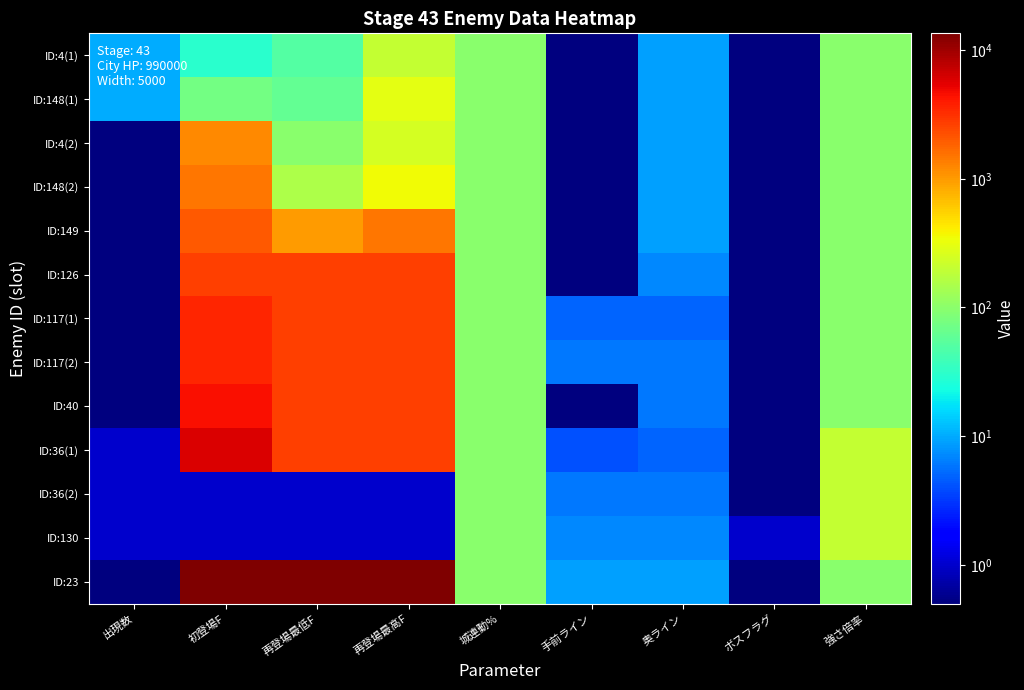

Reading left to right, extract all data points from this chart.

ID:4(1): 出現数=10.0	初登場F=30.0	再登場最低F=50.0	再登場最高F=200.0	城連動%=100.0	手前ライン=0.1	奥ライン=9.0	ボスフラグ=0.1	強さ倍率=100.0
ID:148(1): 出現数=10.0	初登場F=75.0	再登場最低F=60.0	再登場最高F=300.0	城連動%=100.0	手前ライン=0.1	奥ライン=9.0	ボスフラグ=0.1	強さ倍率=100.0
ID:4(2): 出現数=0.1	初登場F=1200.0	再登場最低F=100.0	再登場最高F=250.0	城連動%=100.0	手前ライン=0.1	奥ライン=9.0	ボスフラグ=0.1	強さ倍率=100.0
ID:148(2): 出現数=0.1	初登場F=1500.0	再登場最低F=150.0	再登場最高F=350.0	城連動%=100.0	手前ライン=0.1	奥ライン=9.0	ボスフラグ=0.1	強さ倍率=100.0
ID:149: 出現数=0.1	初登場F=2000.0	再登場最低F=1000.0	再登場最高F=1500.0	城連動%=100.0	手前ライン=0.1	奥ライン=9.0	ボスフラグ=0.1	強さ倍率=100.0
ID:126: 出現数=0.1	初登場F=2700.0	再登場最低F=2700.0	再登場最高F=2700.0	城連動%=100.0	手前ライン=0.1	奥ライン=7.0	ボスフラグ=0.1	強さ倍率=100.0
ID:117(1): 出現数=0.1	初登場F=3600.0	再登場最低F=2700.0	再登場最高F=2700.0	城連動%=100.0	手前ライン=5.0	奥ライン=5.0	ボスフラグ=0.1	強さ倍率=100.0
ID:117(2): 出現数=0.1	初登場F=3605.0	再登場最低F=2700.0	再登場最高F=2700.0	城連動%=100.0	手前ライン=6.0	奥ライン=6.0	ボスフラグ=0.1	強さ倍率=100.0
ID:40: 出現数=0.1	初登場F=4500.0	再登場最低F=2700.0	再登場最高F=2700.0	城連動%=100.0	手前ライン=0.1	奥ライン=6.0	ボスフラグ=0.1	強さ倍率=100.0
ID:36(1): 出現数=1.0	初登場F=6000.0	再登場最低F=2700.0	再登場最高F=2700.0	城連動%=100.0	手前ライン=4.0	奥ライン=5.0	ボスフラグ=0.1	強さ倍率=200.0
ID:36(2): 出現数=1.0	初登場F=1.0	再登場最低F=1.0	再登場最高F=1.0	城連動%=99.0	手前ライン=6.0	奥ライン=6.0	ボスフラグ=0.1	強さ倍率=200.0
ID:130: 出現数=1.0	初登場F=1.0	再登場最低F=1.0	再登場最高F=1.0	城連動%=99.0	手前ライン=7.0	奥ライン=7.0	ボスフラグ=1.0	強さ倍率=200.0
ID:23: 出現数=0.1	初登場F=13500.0	再登場最低F=13500.0	再登場最高F=13500.0	城連動%=100.0	手前ライン=9.0	奥ライン=9.0	ボスフラグ=0.1	強さ倍率=100.0